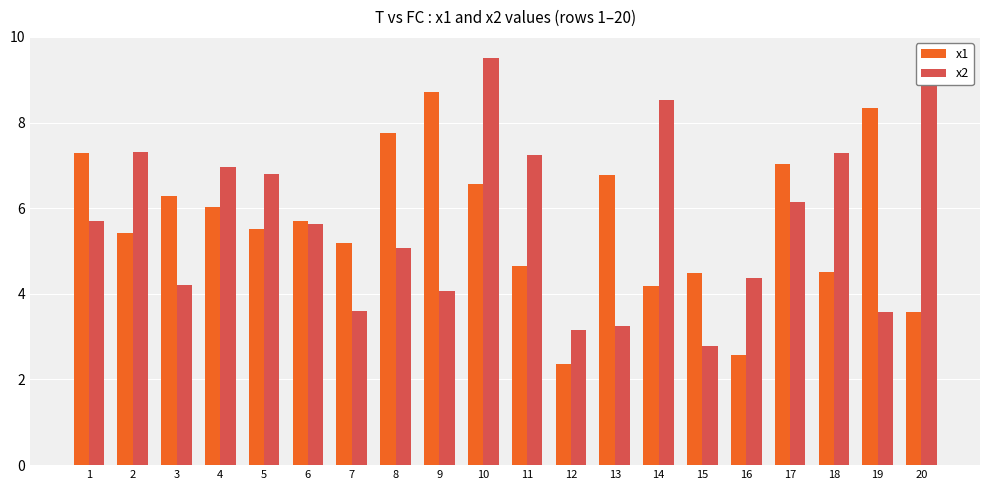

Which category has the lowest value in the x2 series?

15